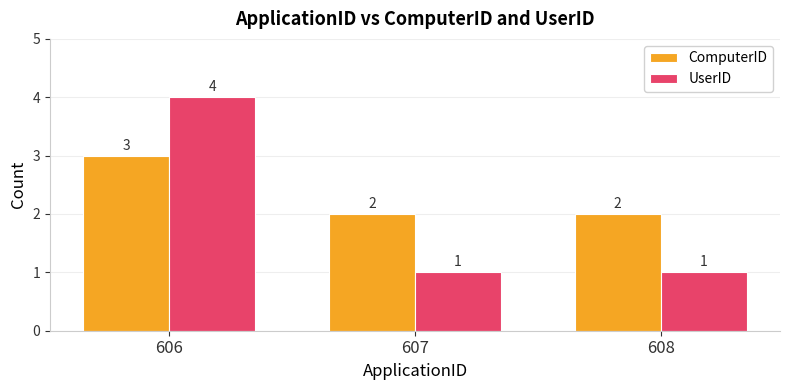

What are all the series names shown in the legend?

ComputerID, UserID